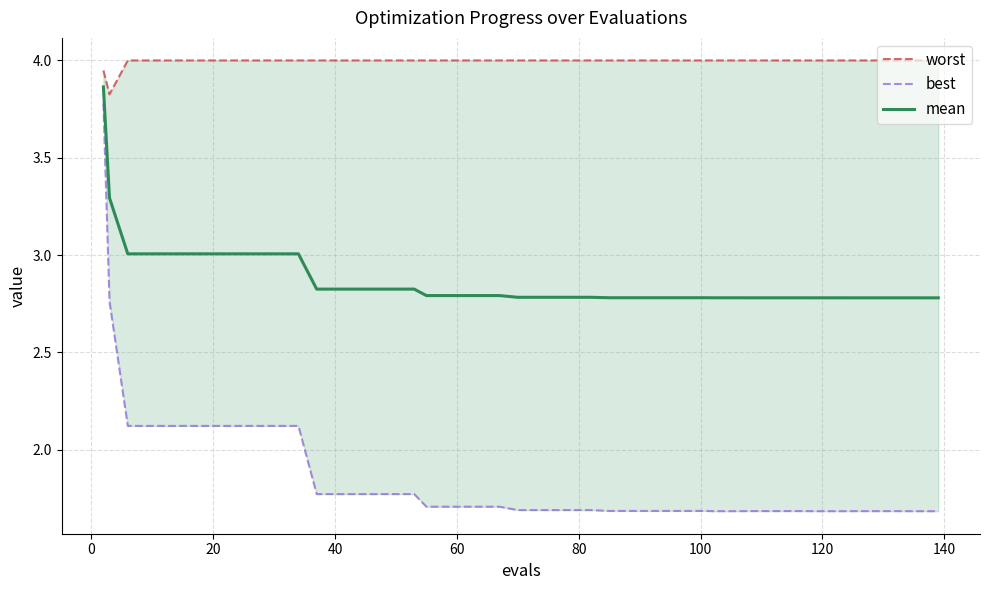

The value of best at 11 is 1.0. True or false?

False